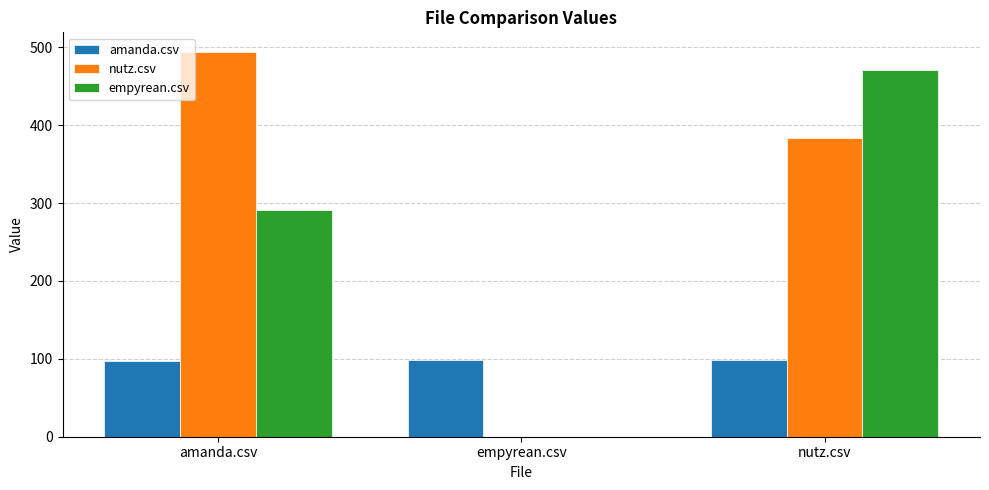

What value does the empyrean.csv series have at nutz.csv?

470.5